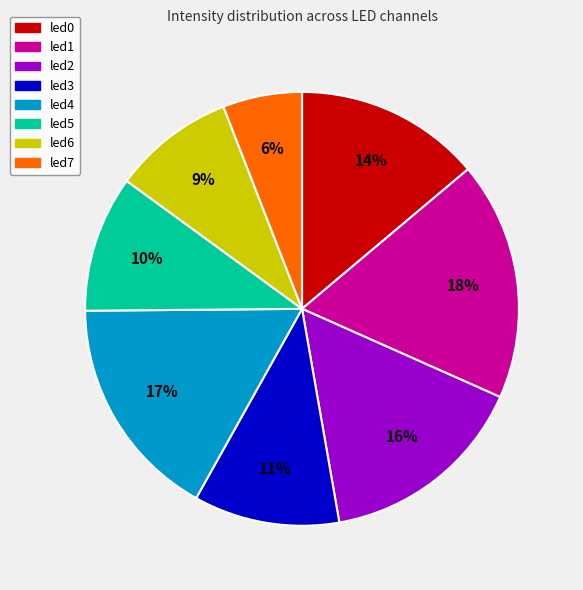

Do led3 and led5 together represent more than half of the pie?

No